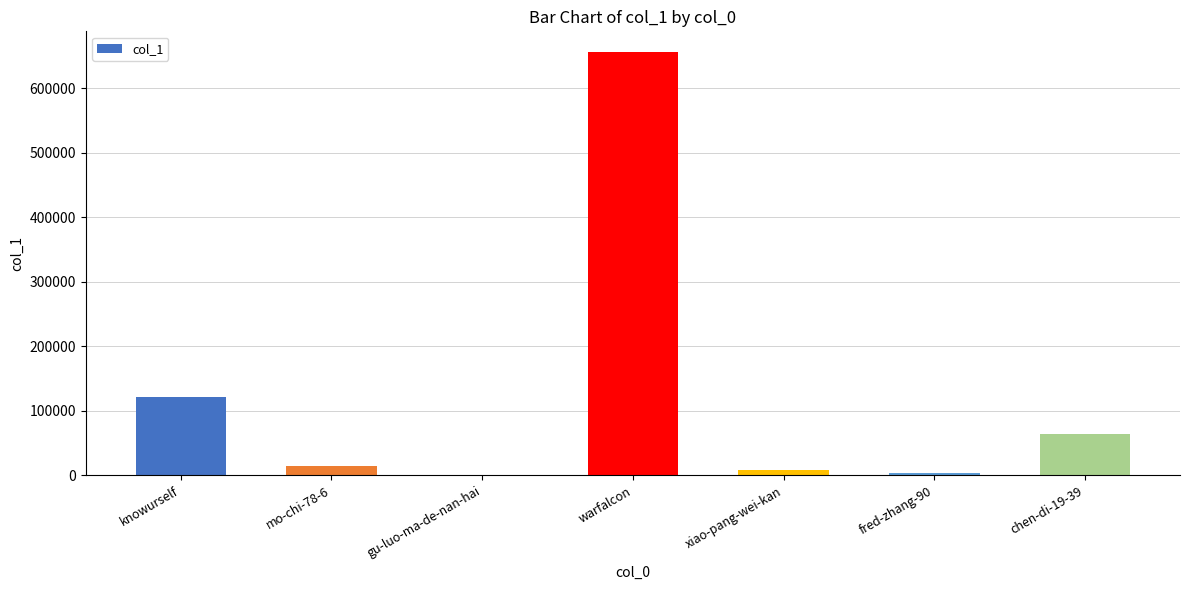

What is the maximum value shown in the chart?

655429